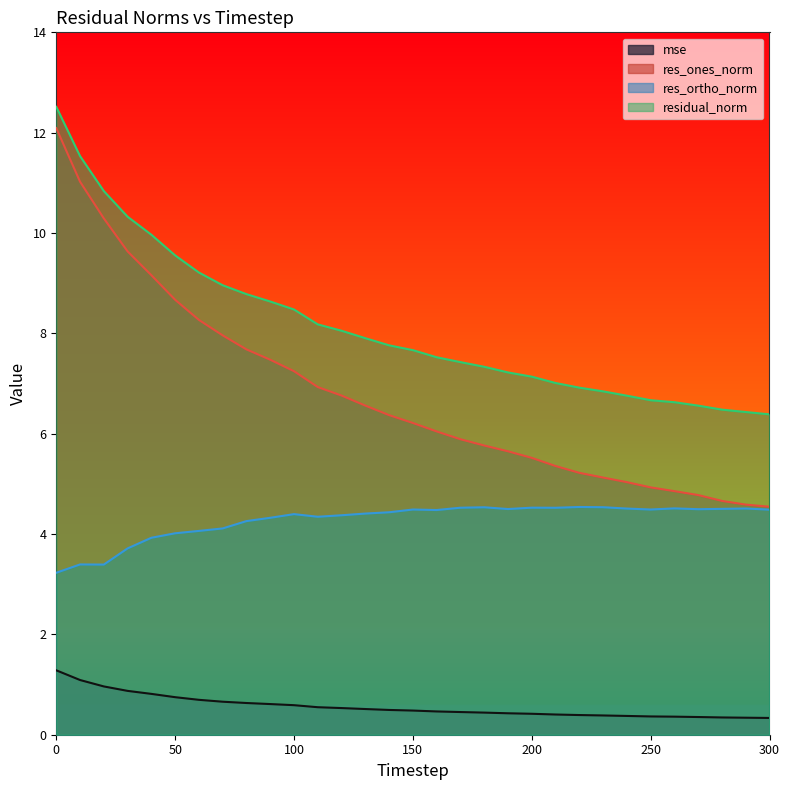

At which label is res_ones_norm closest to 8?

70